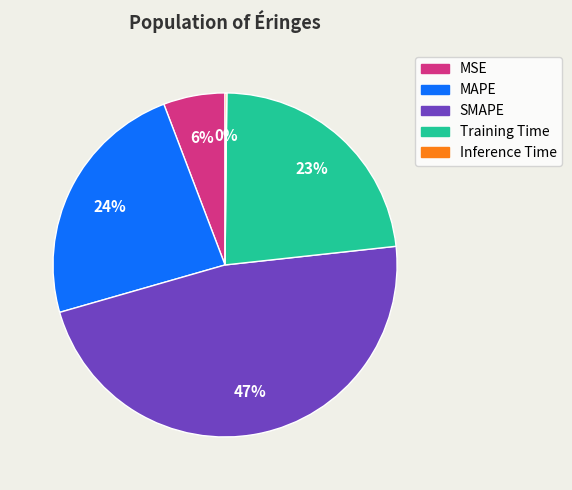

Does MSE represent more than half of the total?

No